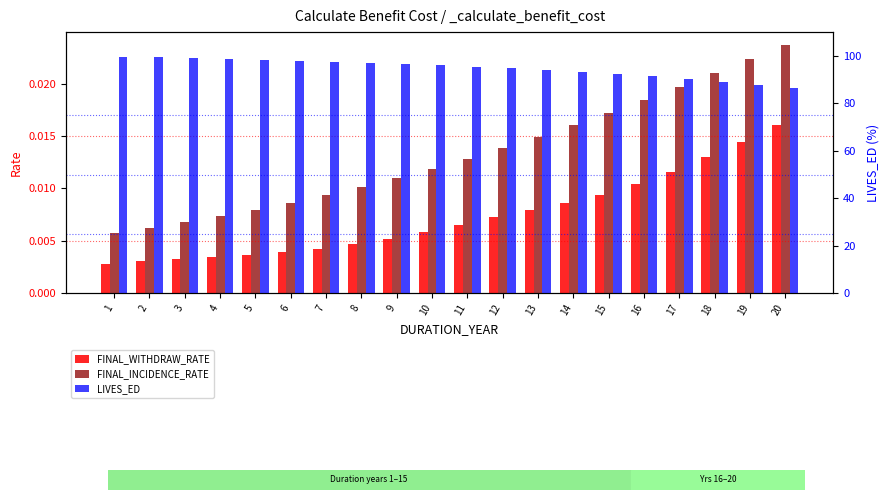

Which category has the lowest value in the LIVES_ED series?

20